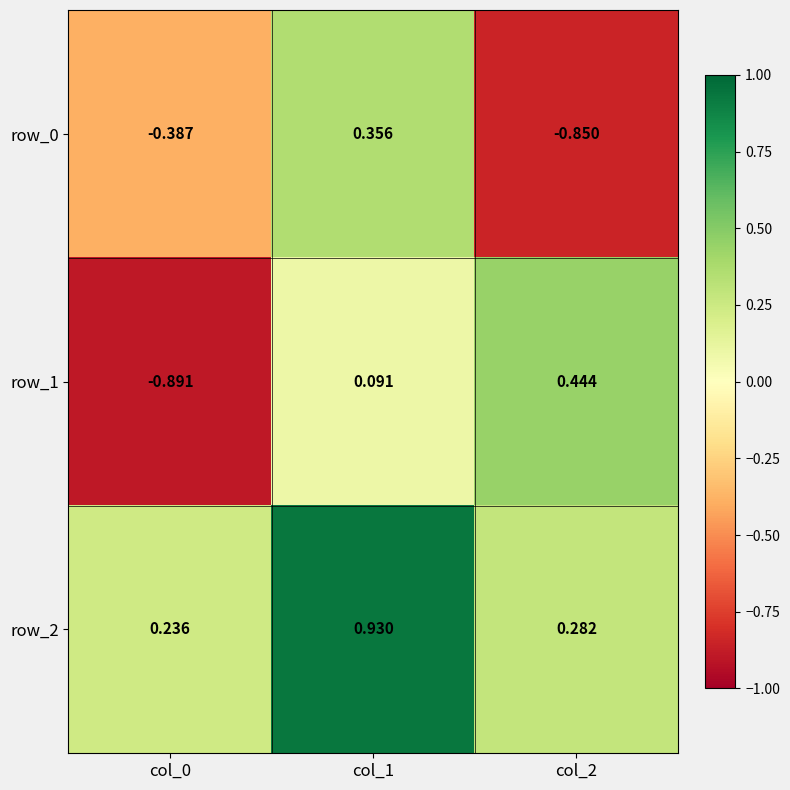

Count the row_0 values in the range 0 to 1.

1